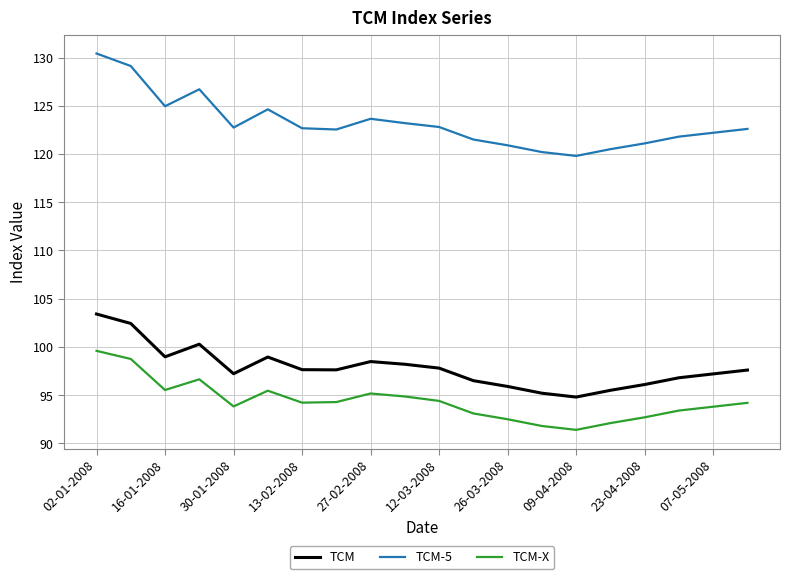

What is the difference between the maximum and minimum values in the TCM-5 series?

10.6